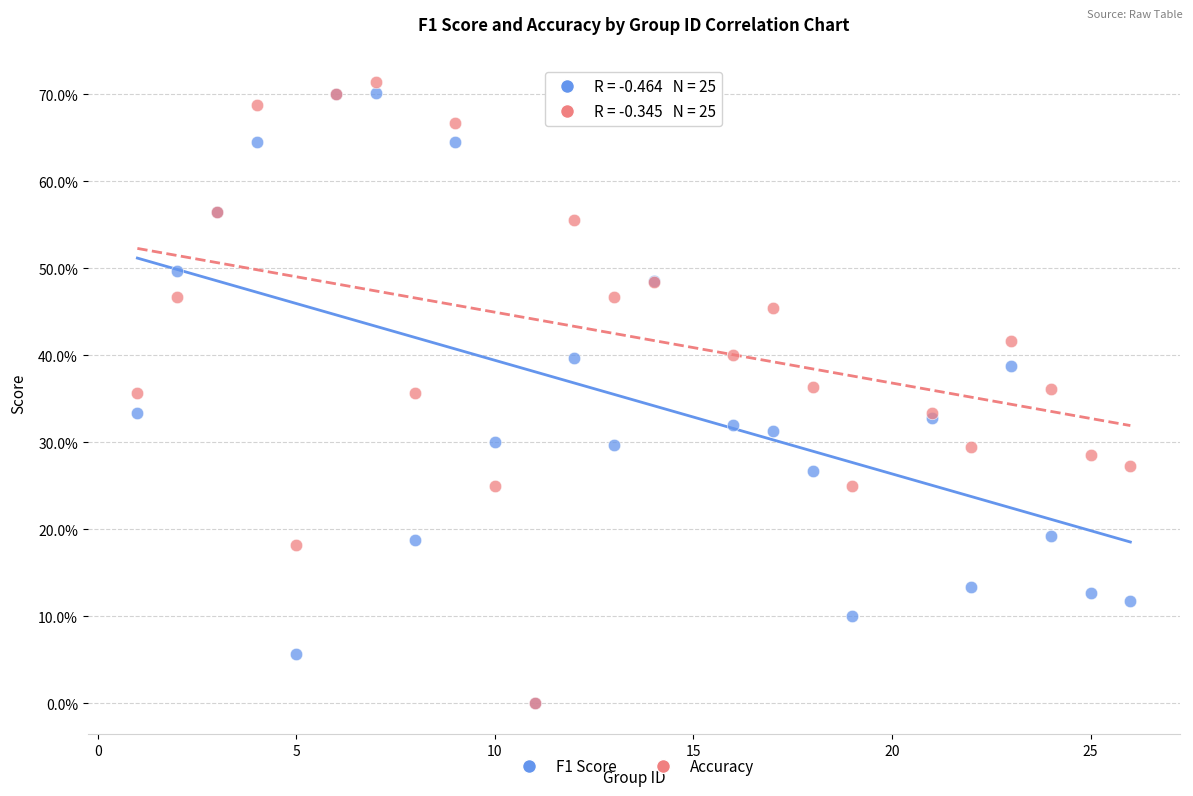

Which series has the largest Y range (max minus min)?

Accuracy